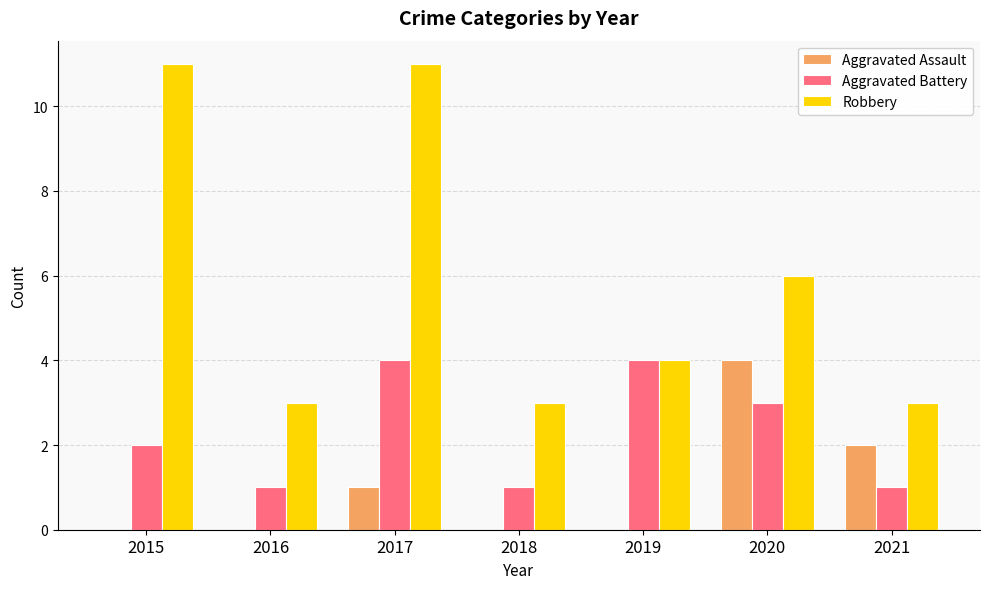

How many categories are shown in the chart?

7